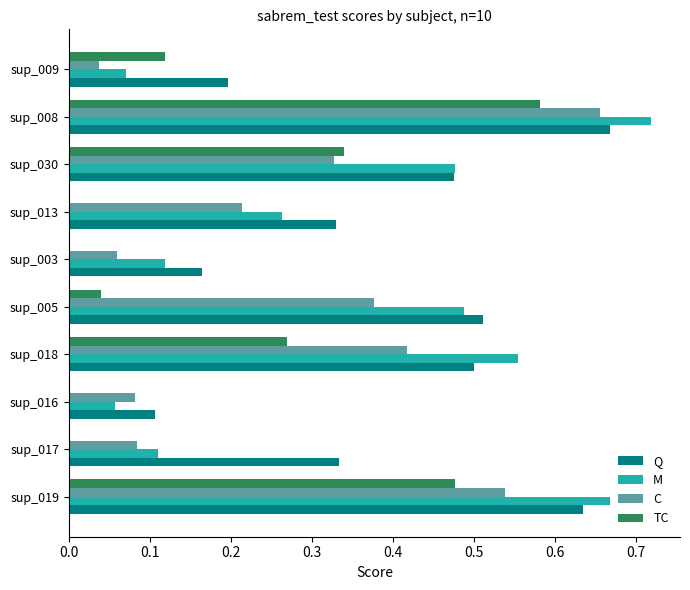

Which series has the widest spread of values?

M